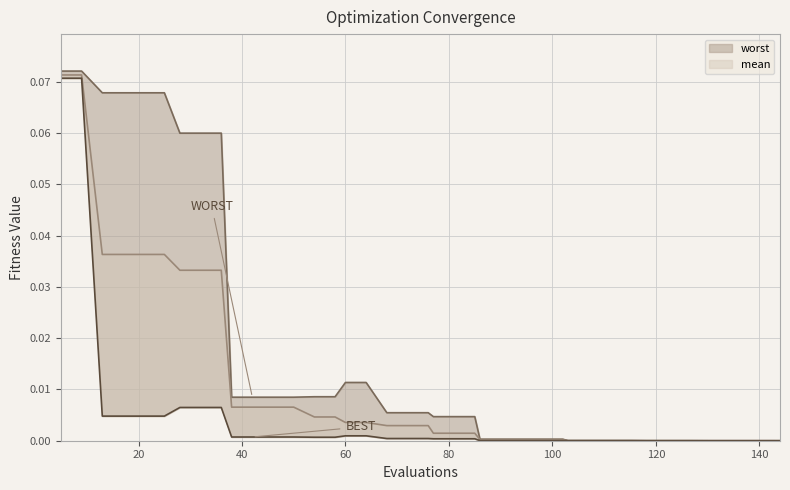

How many categories are shown in the chart?

40